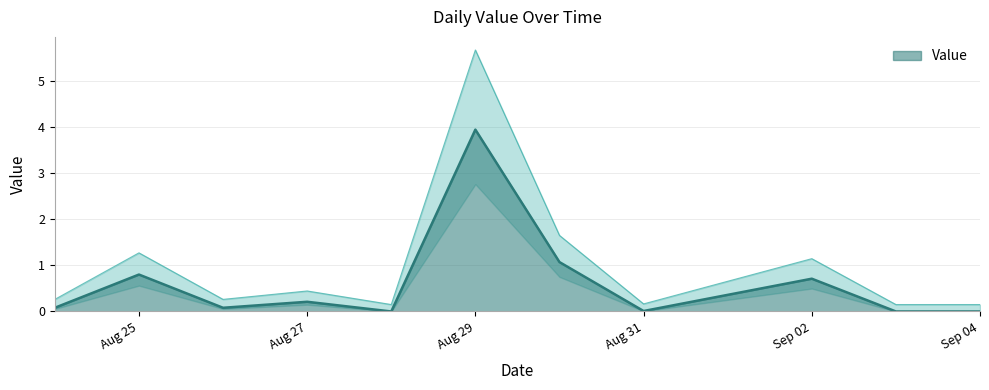

At which label does Value reach its peak?

Aug 29